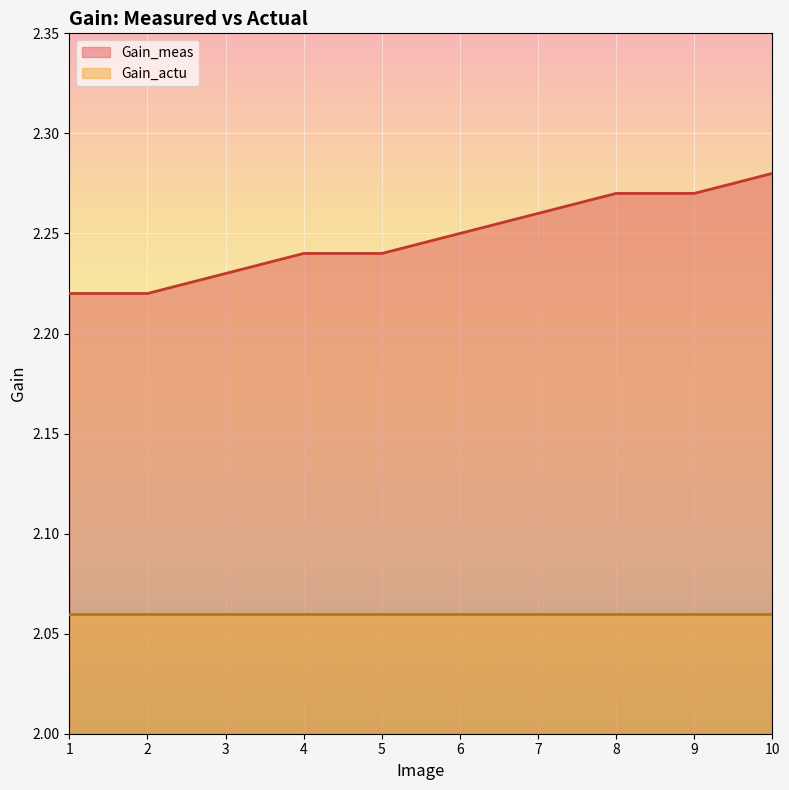

Rank the categories by value from highest to lowest.

10, 8, 9, 7, 6, 4, 5, 3, 1, 2